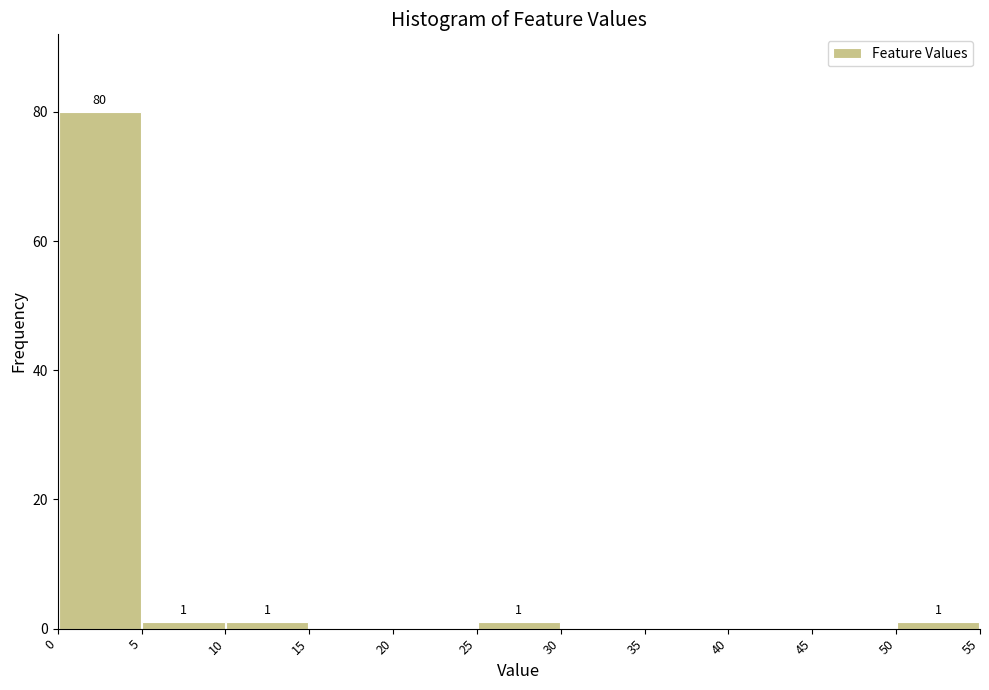

Over which range of the x-axis is the bar tallest?

0 to 5